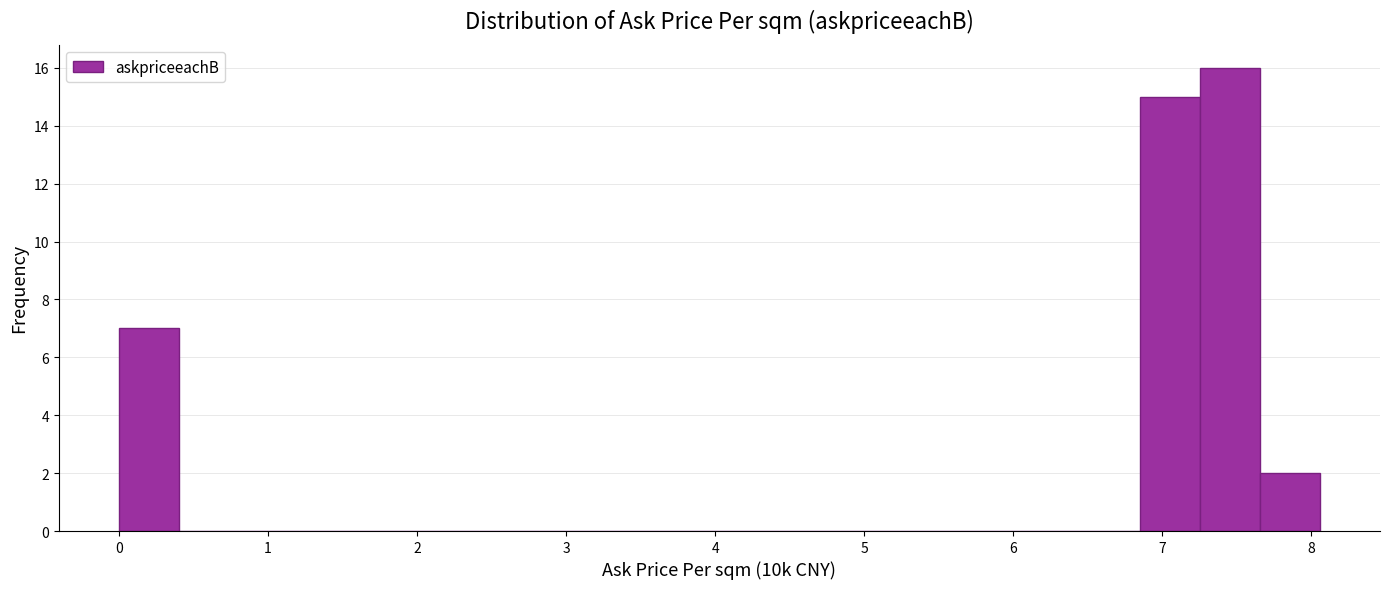

What is the height of the bar covering 0.0 to 0.4 on the x-axis? Neither the bar edges nor the heights are printed on the chart, so give them approximately, as read against the axes.

7